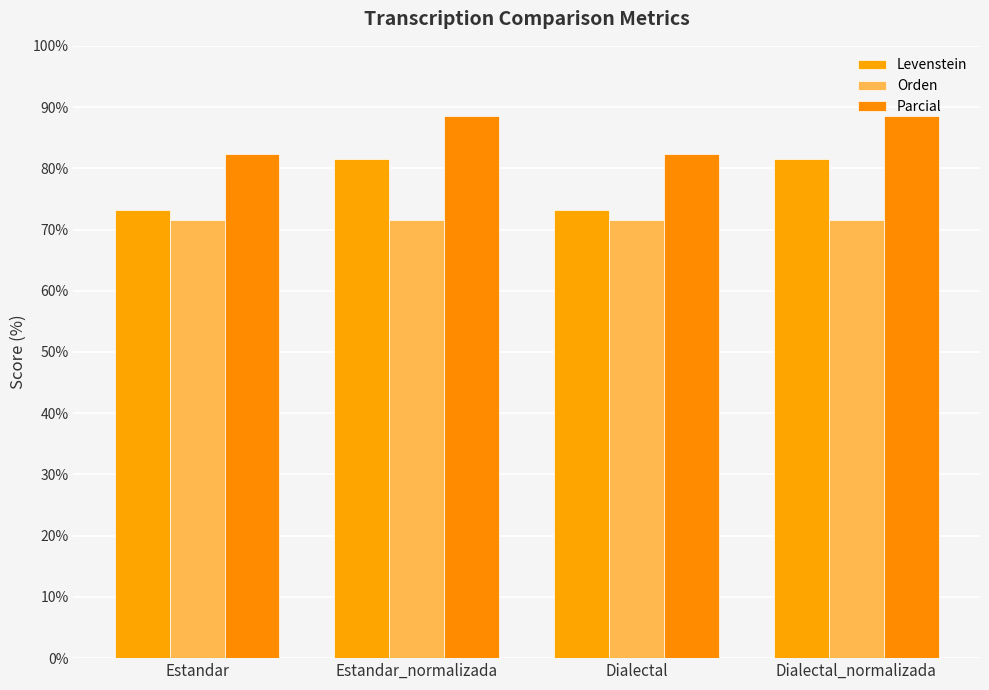

Is it true that Parcial equals 88.5 at Dialectal_normalizada?

True